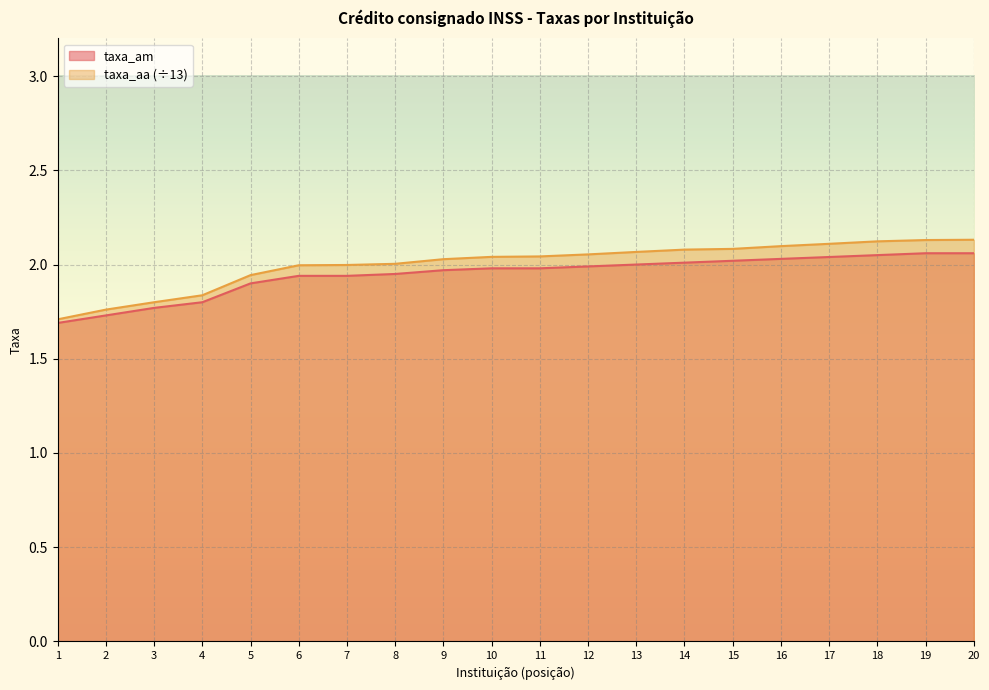

True or false: taxa_aa and taxa_am intersect in this chart.

False